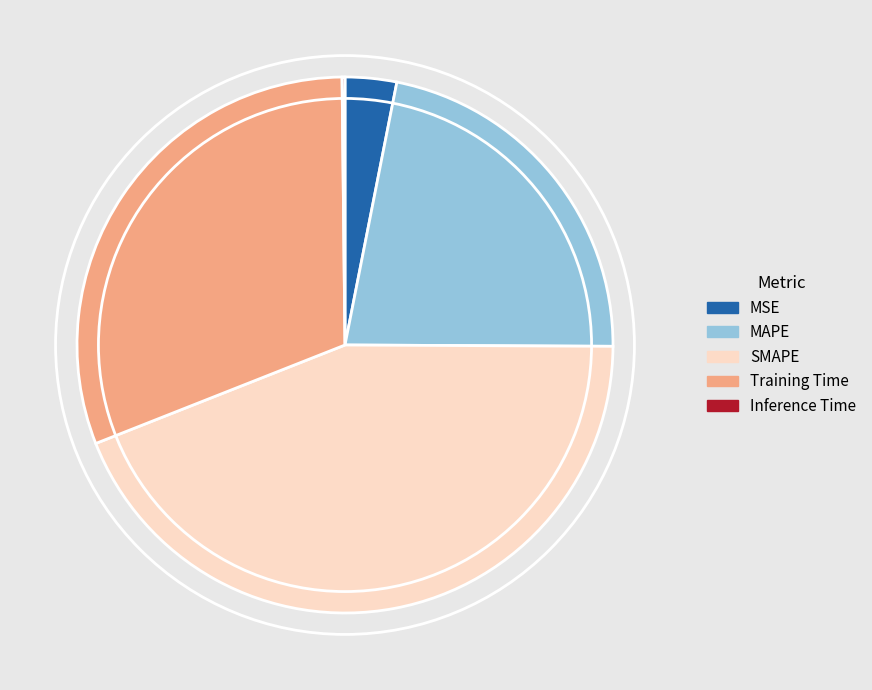

Does any single category account for the majority?

No